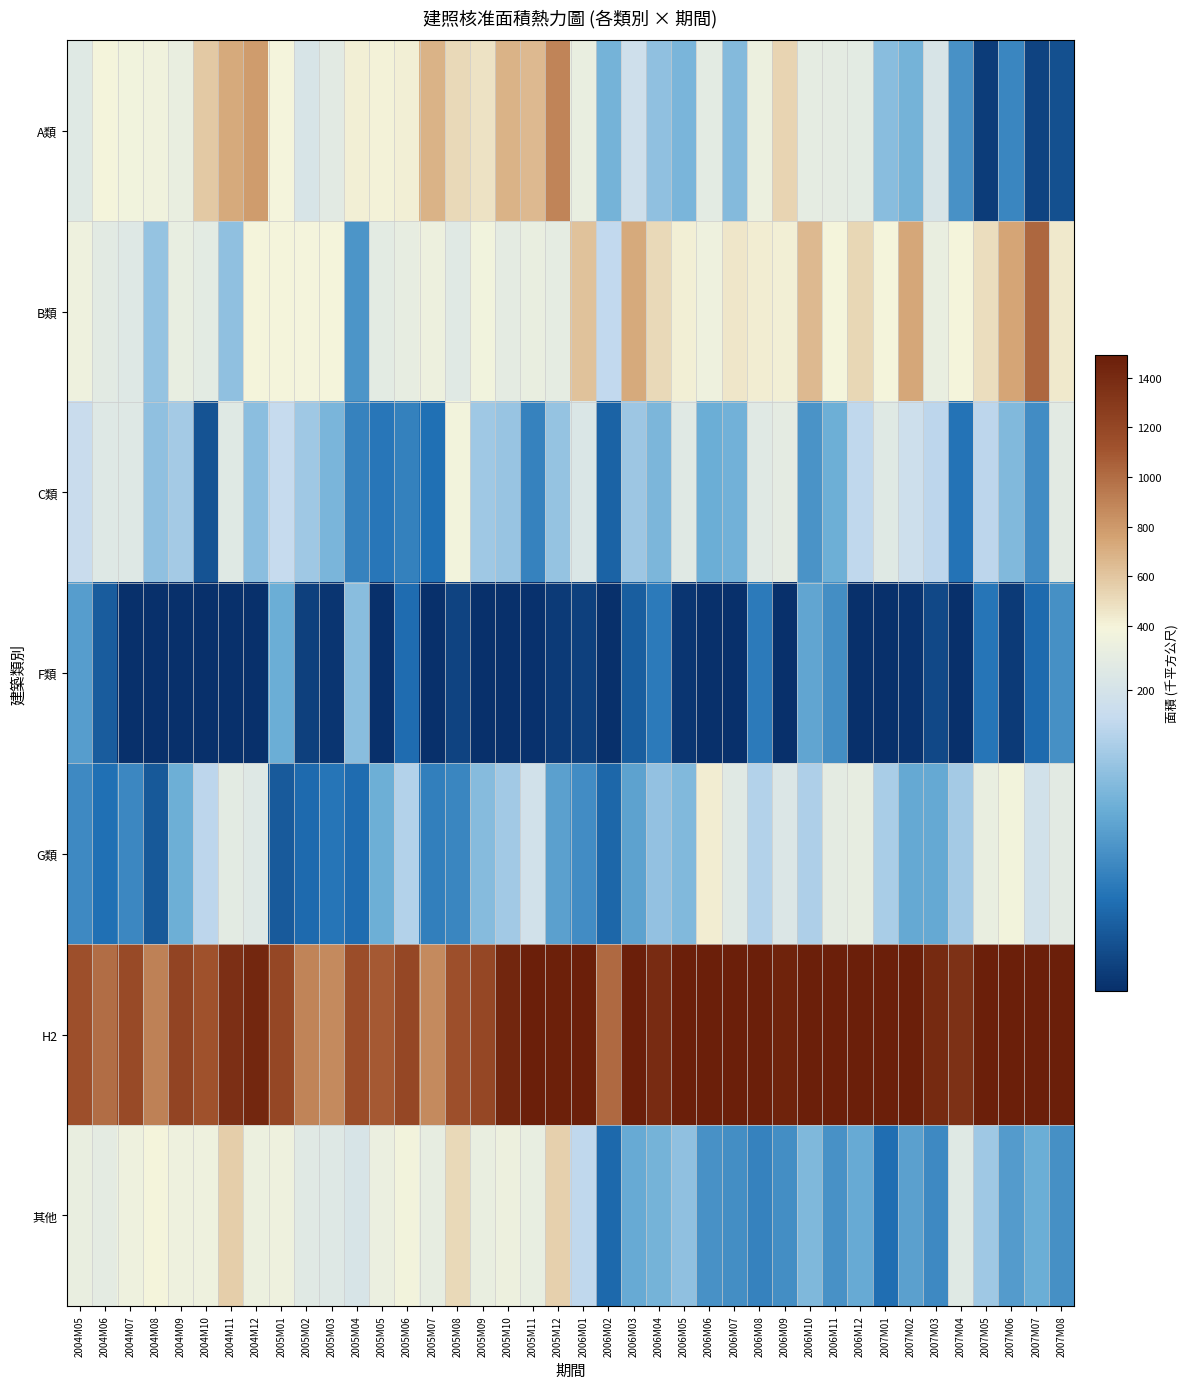

What is the total value across all series at 2006M10?

3148.2